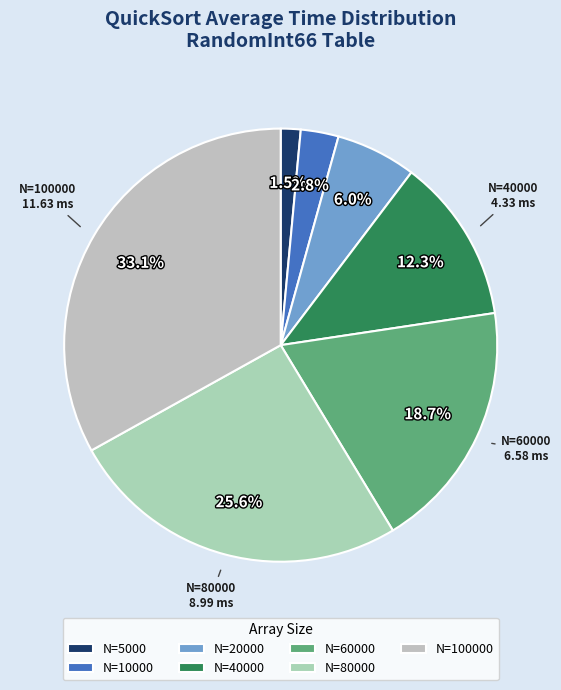

What is the smallest slice in the pie chart?

N=5000